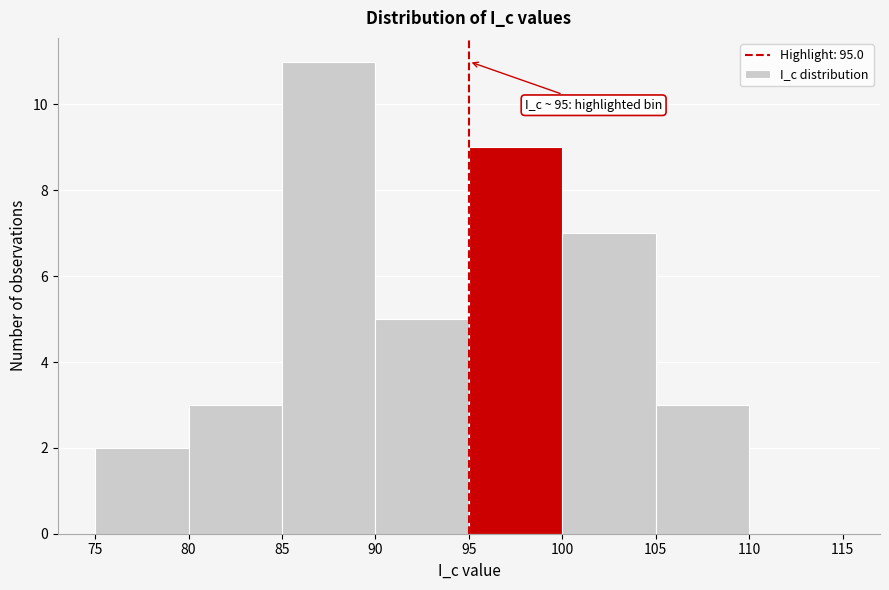

Which range on the x-axis has the tallest bar?

85 to 90